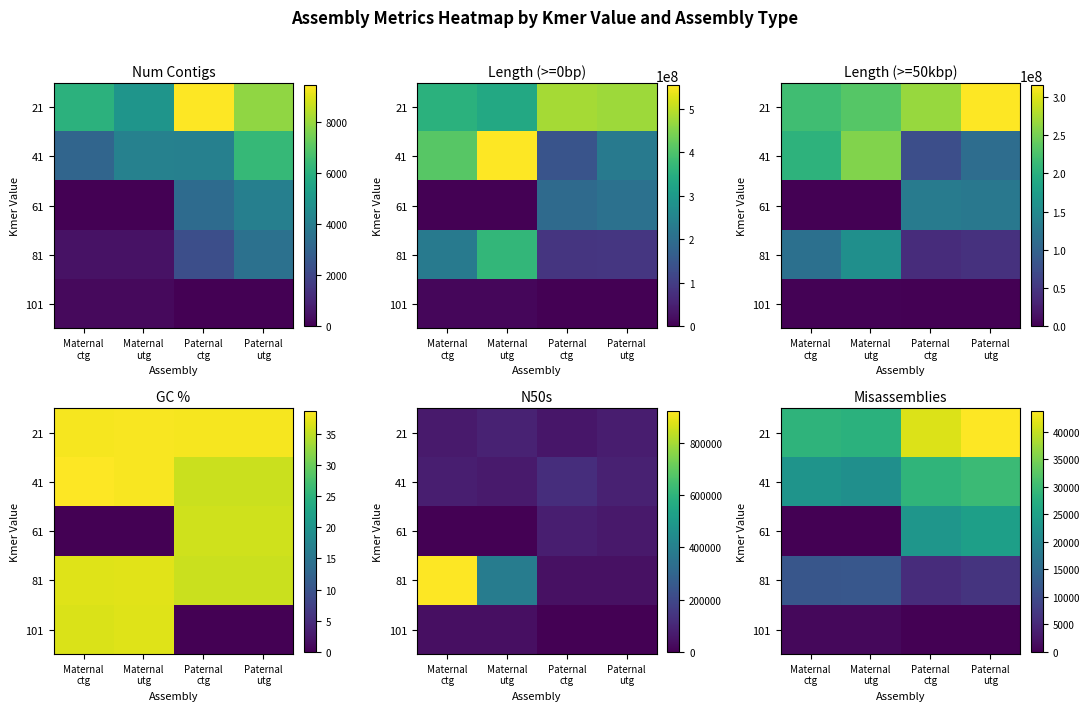

How many data points in 61 are less than 23091?

2